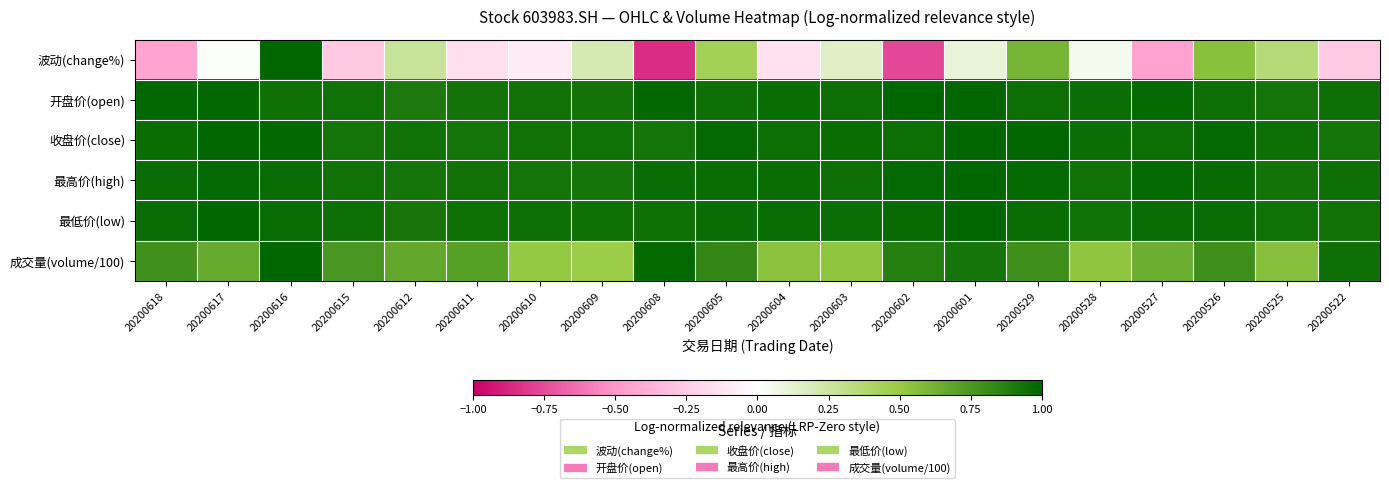

What is the smallest value displayed?

-0.9